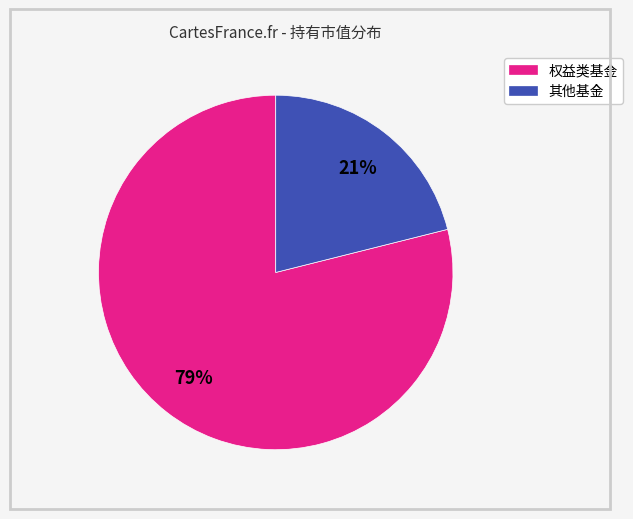

How many segments does this pie chart have?

2